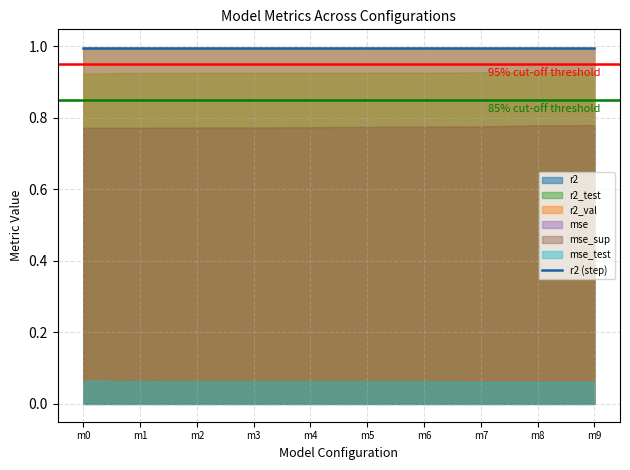

The value at m1 is 1.5. True or false?

False